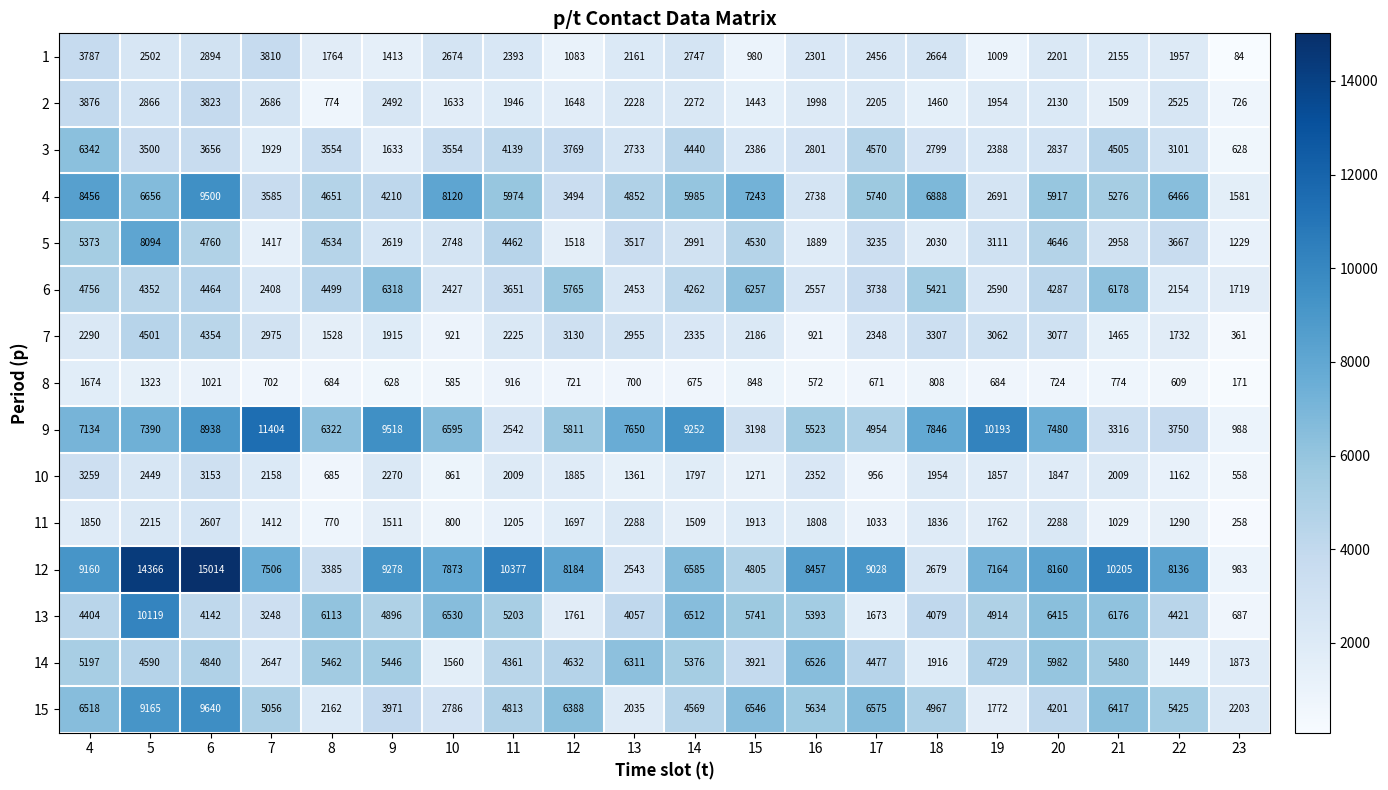

What is the sum of the 3 values at 8 and 19?

5942